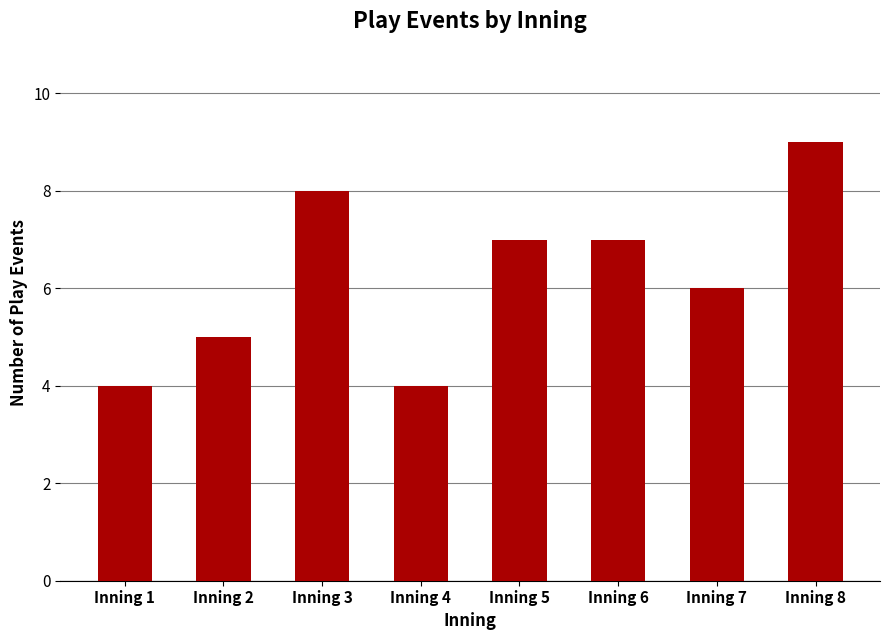

What is the change in value from Inning 3 to Inning 5?

-1